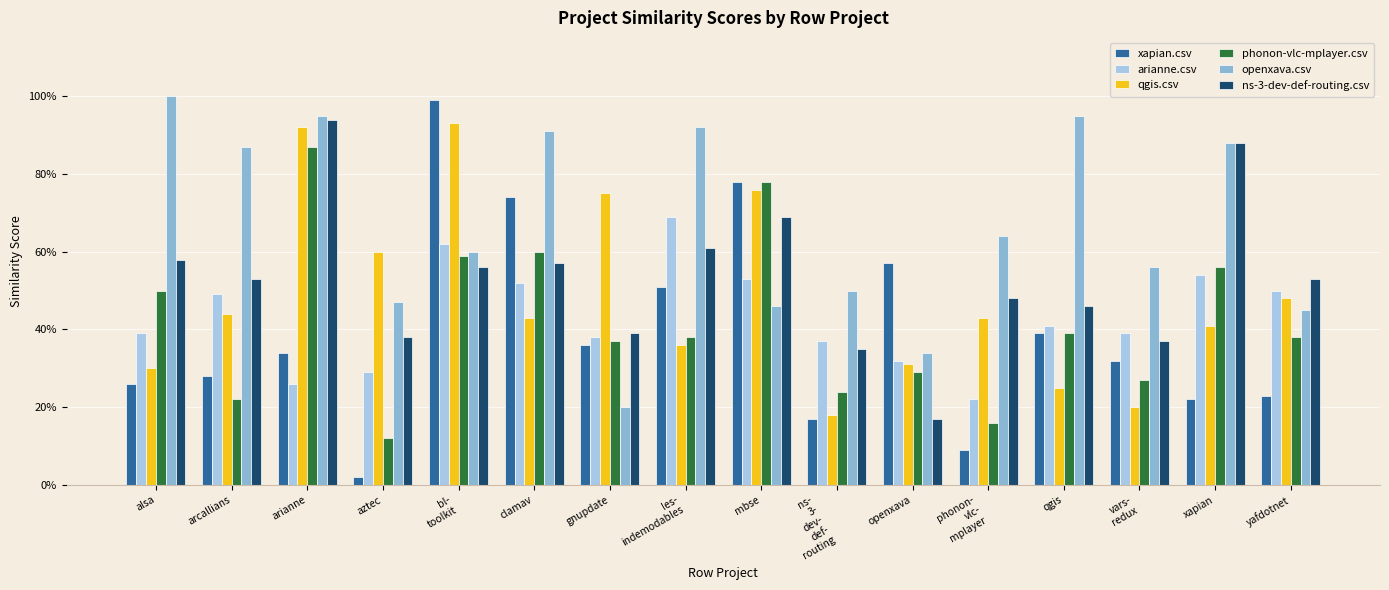

Does the chart contain any negative values?

No